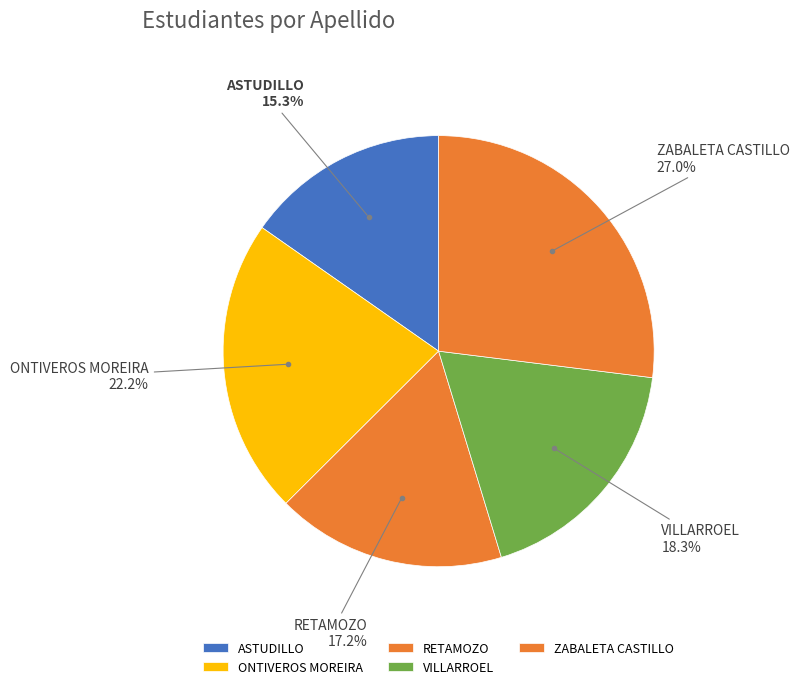

Does ZABALETA CASTILLO account for over 50% of the chart?

No